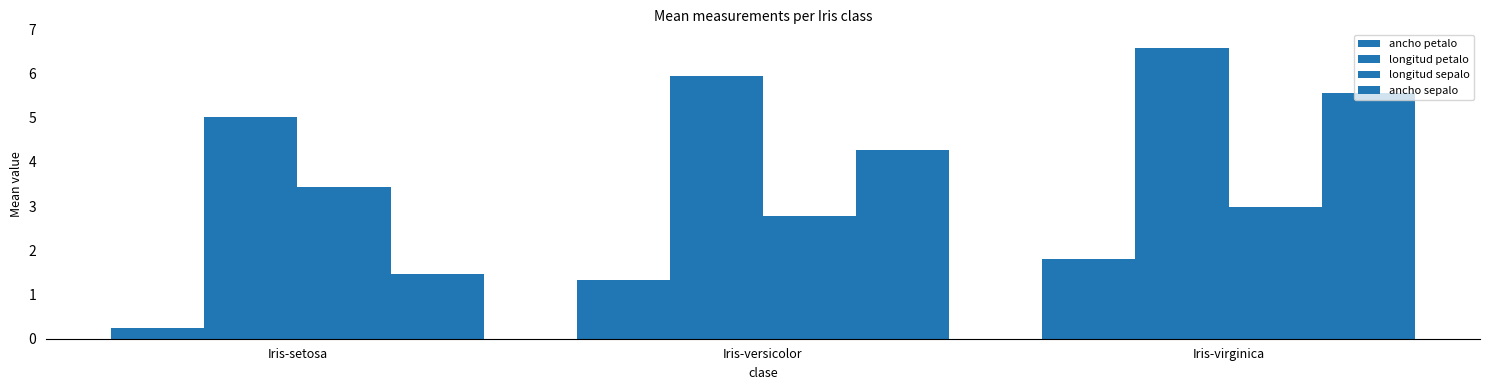

Does the chart contain stacked bars?

No